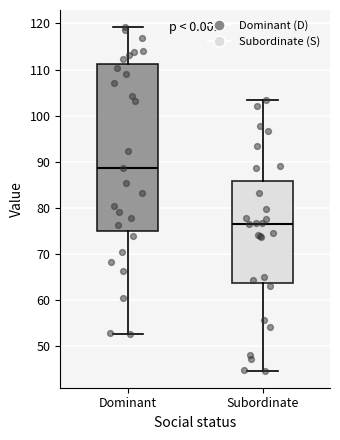

Comparing the boxes themselves (not the whiskers), which one is the tallest?

Dominant